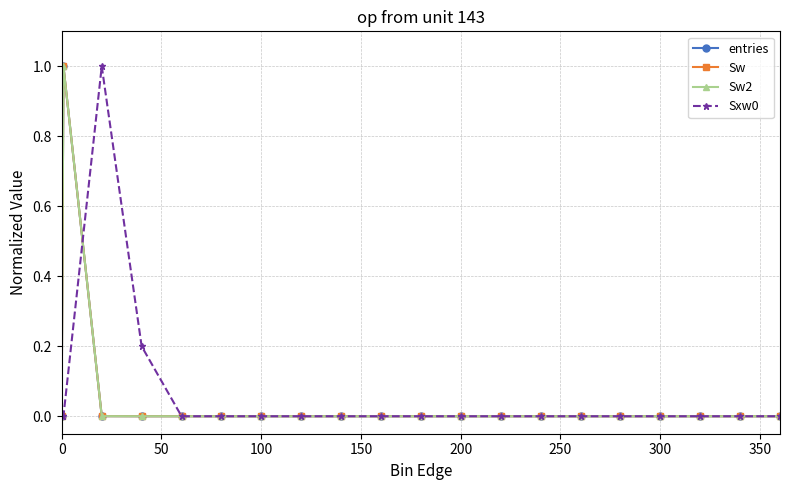

Which series has the largest total across all categories?

Sxw0